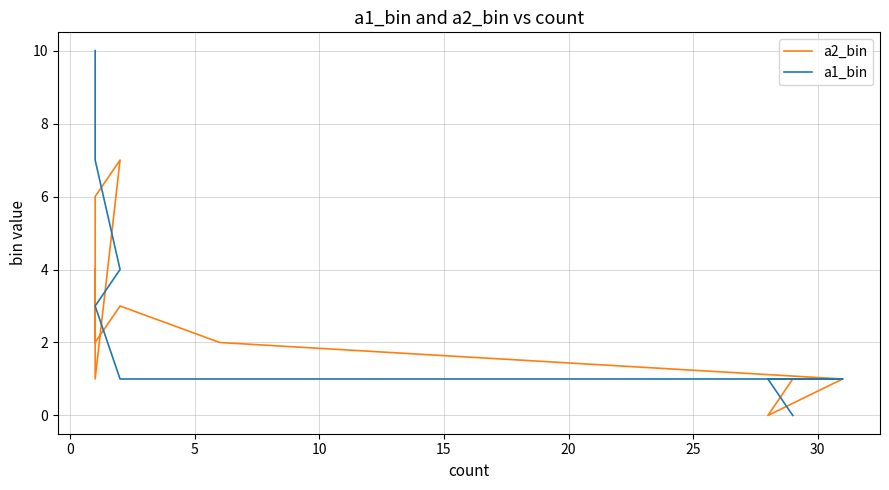

Does the chart have visible grid lines?

Yes